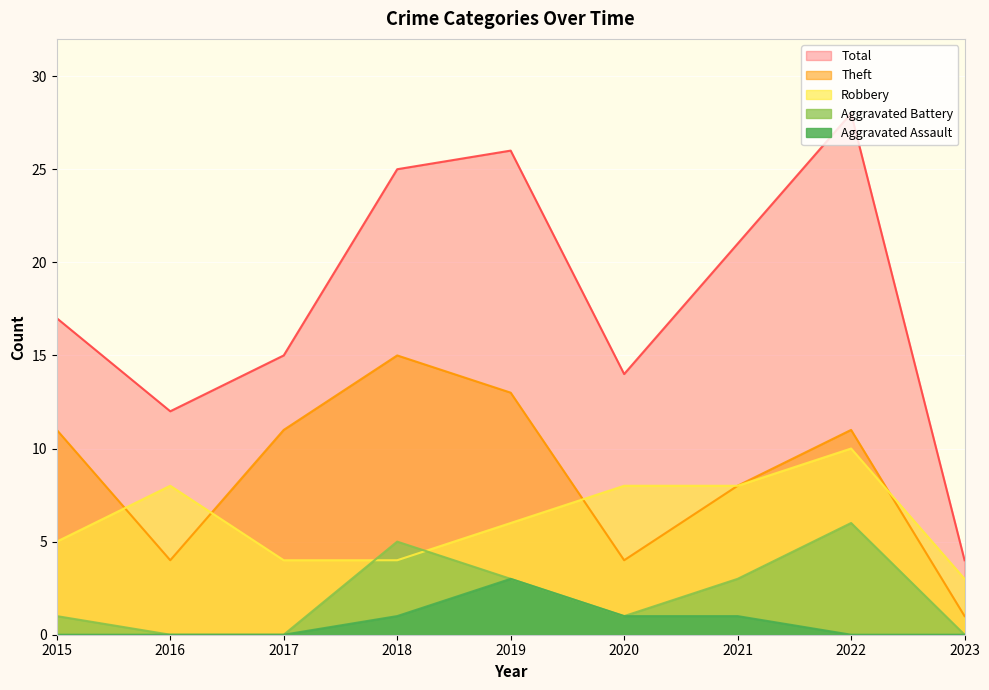

What value does the Robbery series have at 2019?

6